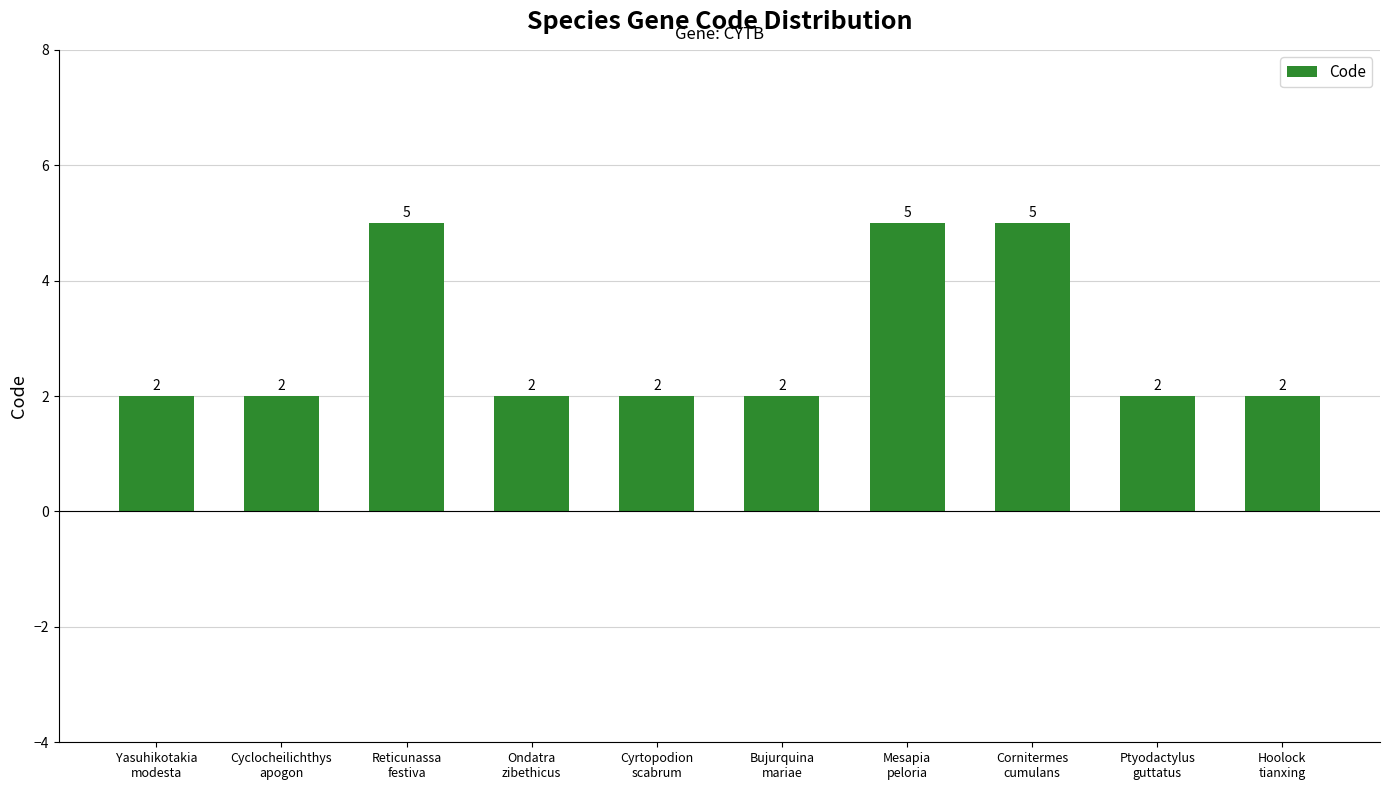

What is the value of the 2nd bar from the left?

2